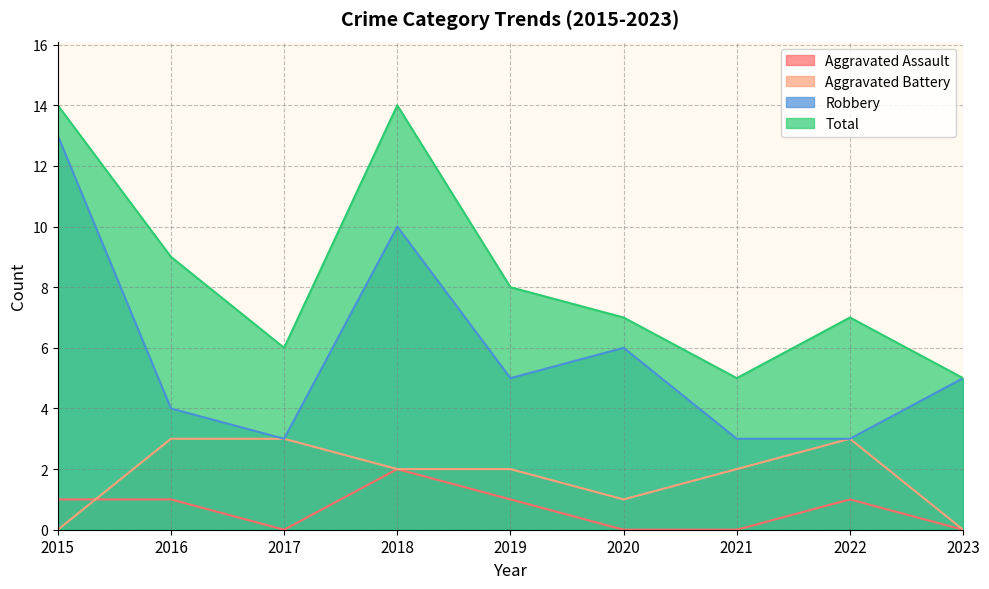

Reading right to left, what are all the values shown in this chart?

Aggravated Assault: 0	1	0	0	1	2	0	1	1
Aggravated Battery: 0	3	2	1	2	2	3	3	0
Robbery: 5	3	3	6	5	10	3	4	13
Total: 5	7	5	7	8	14	6	9	14